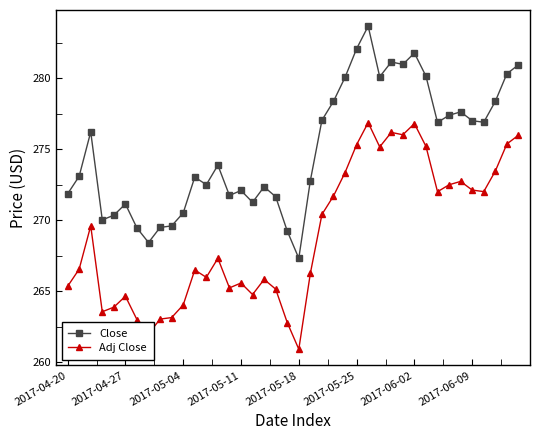

What is the value of the Adj Close point at the 40th from the left?

276.0